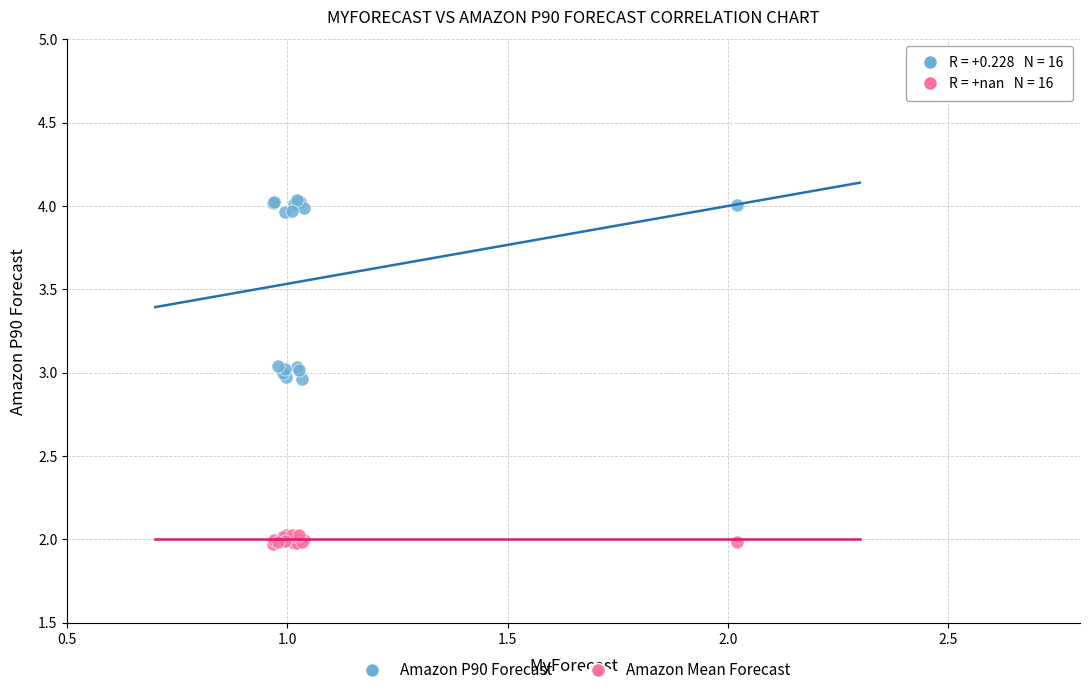

Which series contains the highest Y value?

Amazon P90 Forecast